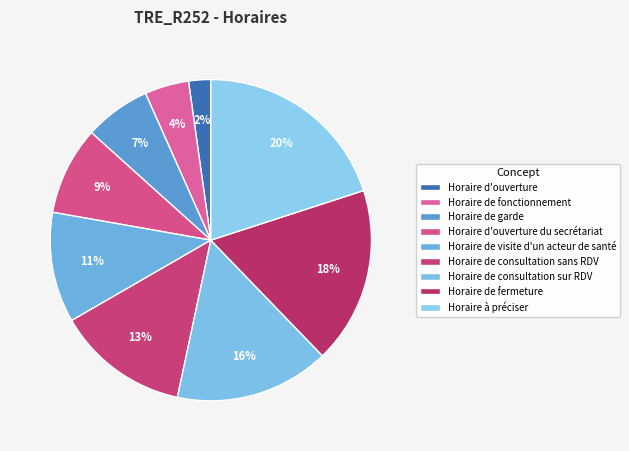

To the nearest percent, what is the combined percentage of Horaire d'ouverture du secrétariat and Horaire de consultation sans RDV?

22%